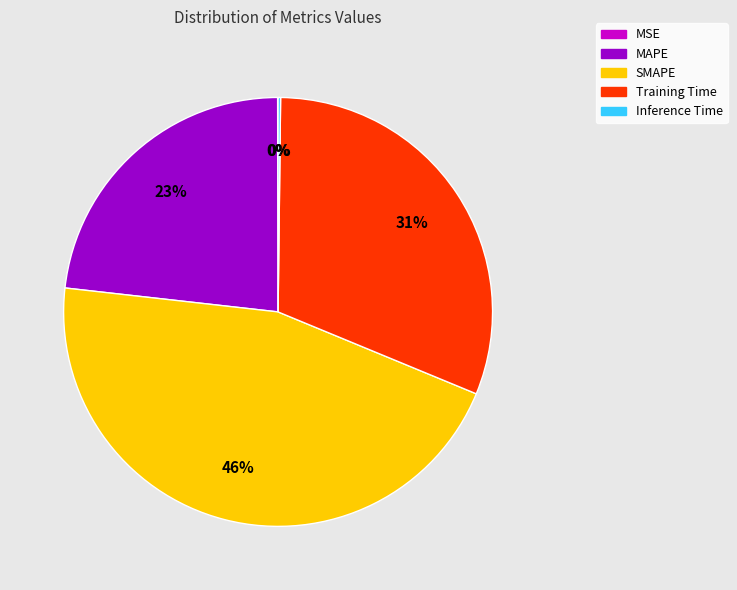

Do Training Time and SMAPE together represent more than half of the pie?

Yes